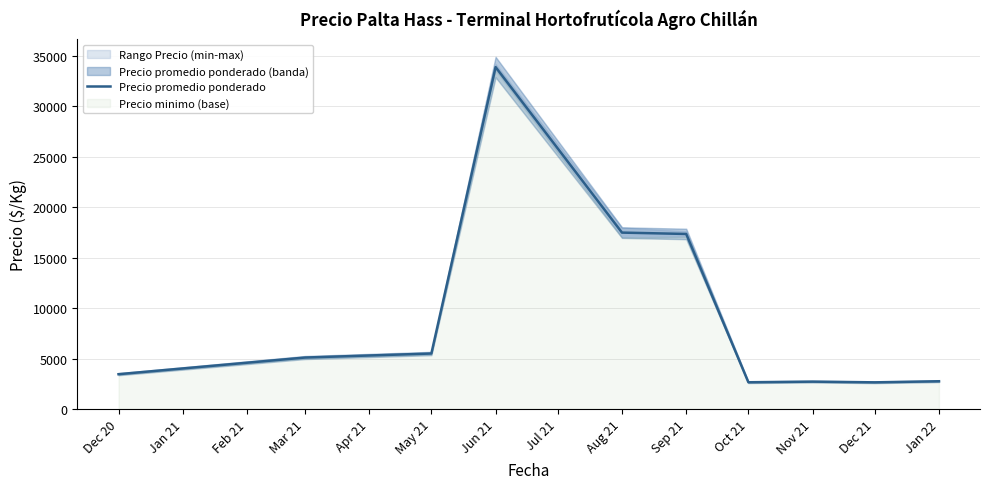

The value of Precio promedio ponderado at Jun 21 is 33900.0. True or false?

True